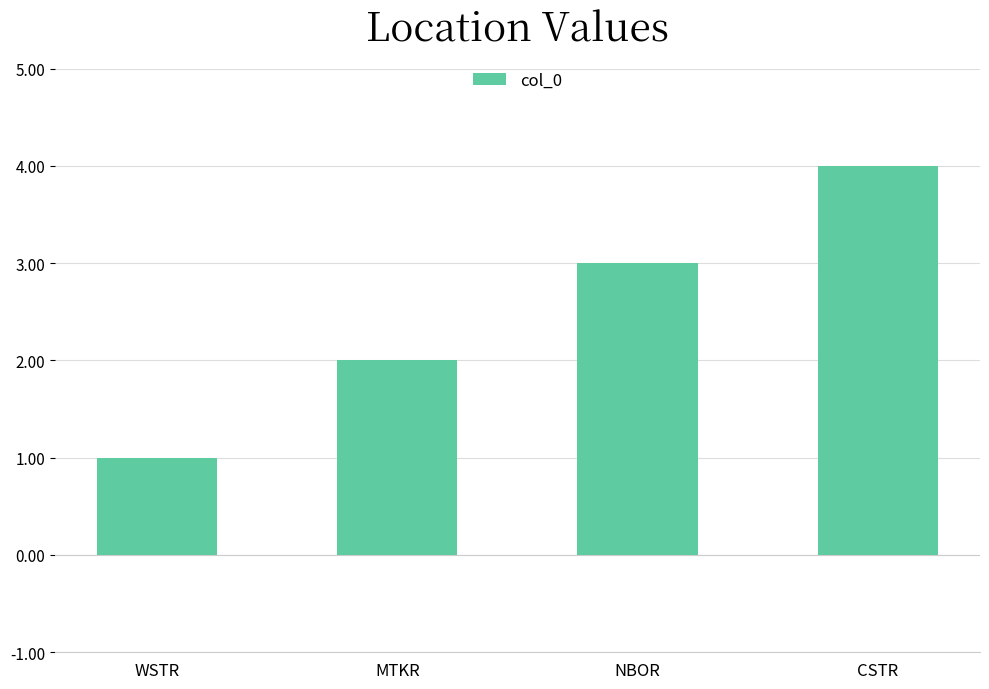

How many data points are less than 3?

2